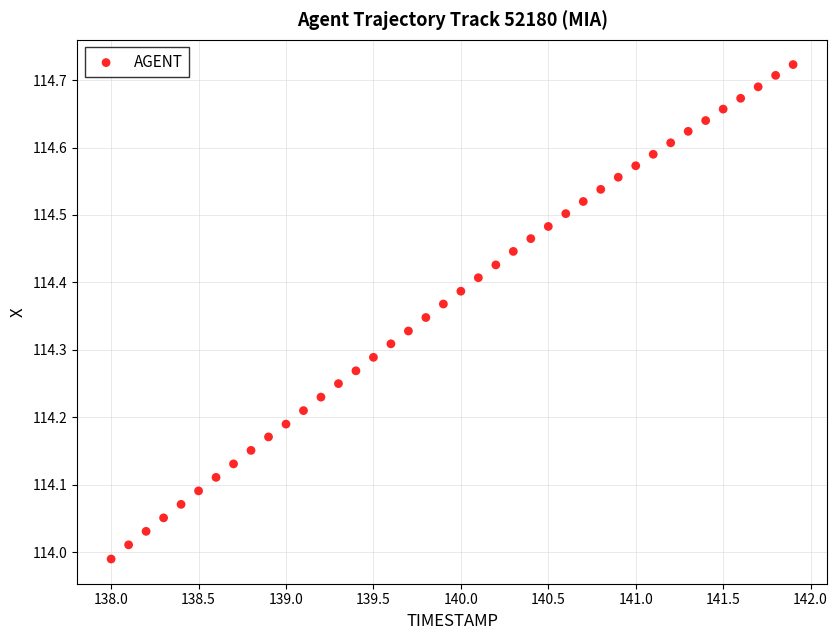

What is the range of X values (max minus min)?

3.9